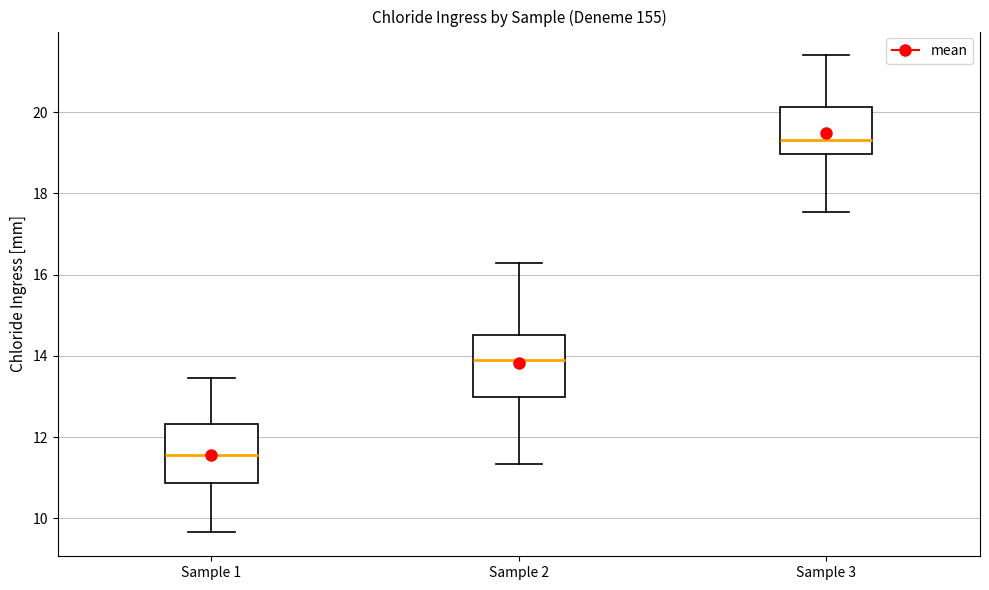

Which box's median line is the lowest?

Sample 1